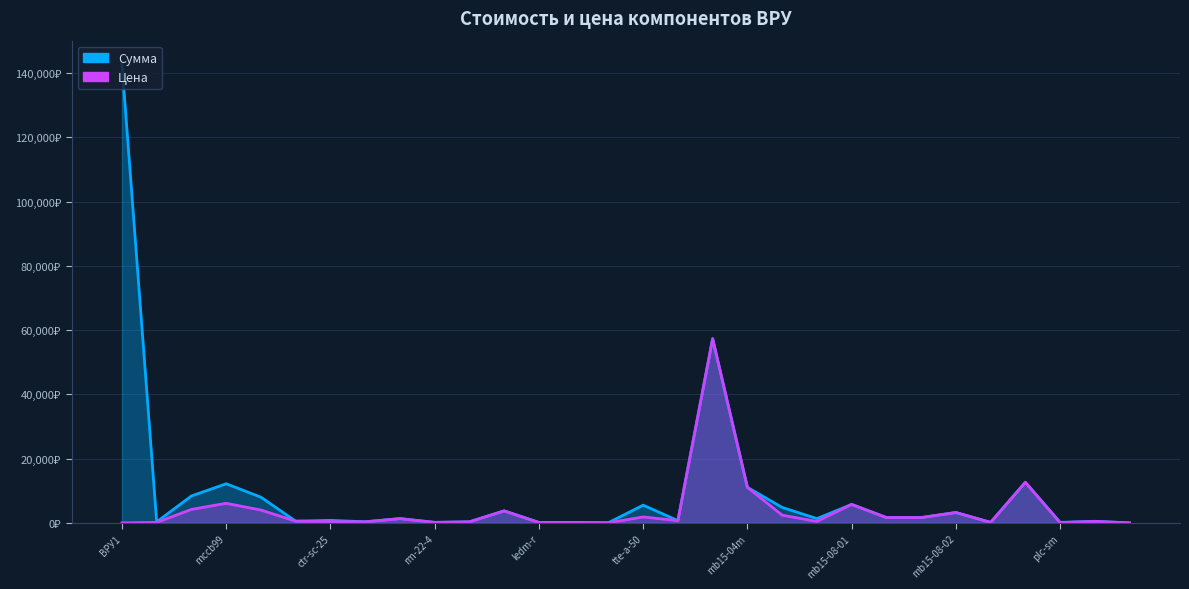

True or false: Цена and Сумма cross at least once.

False